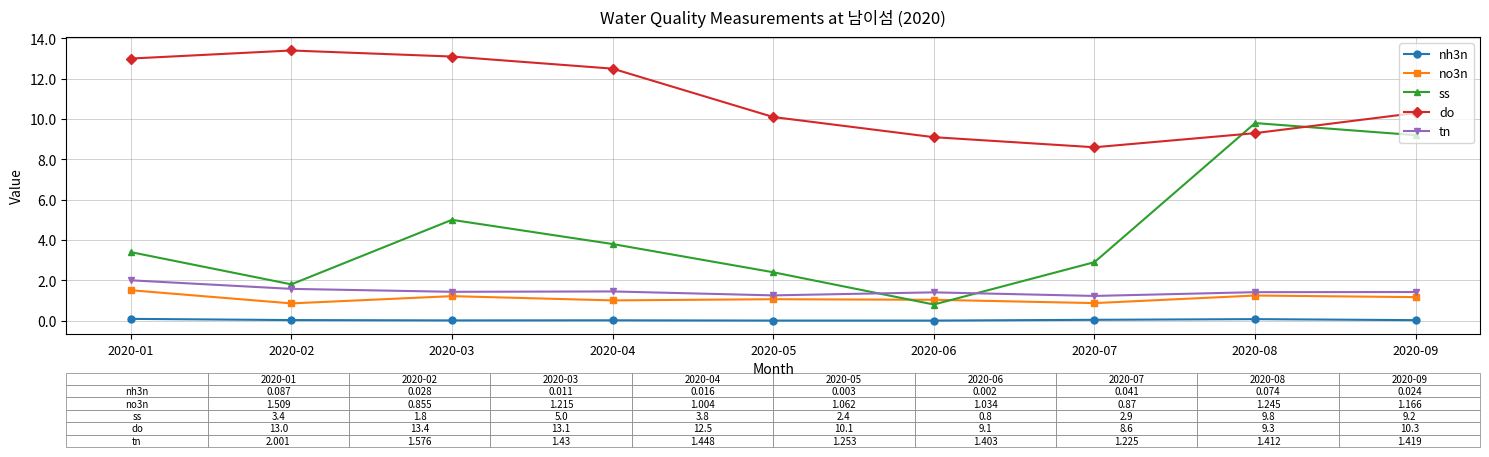

The ss series shows 5.0 at 2020-03. True or false?

True